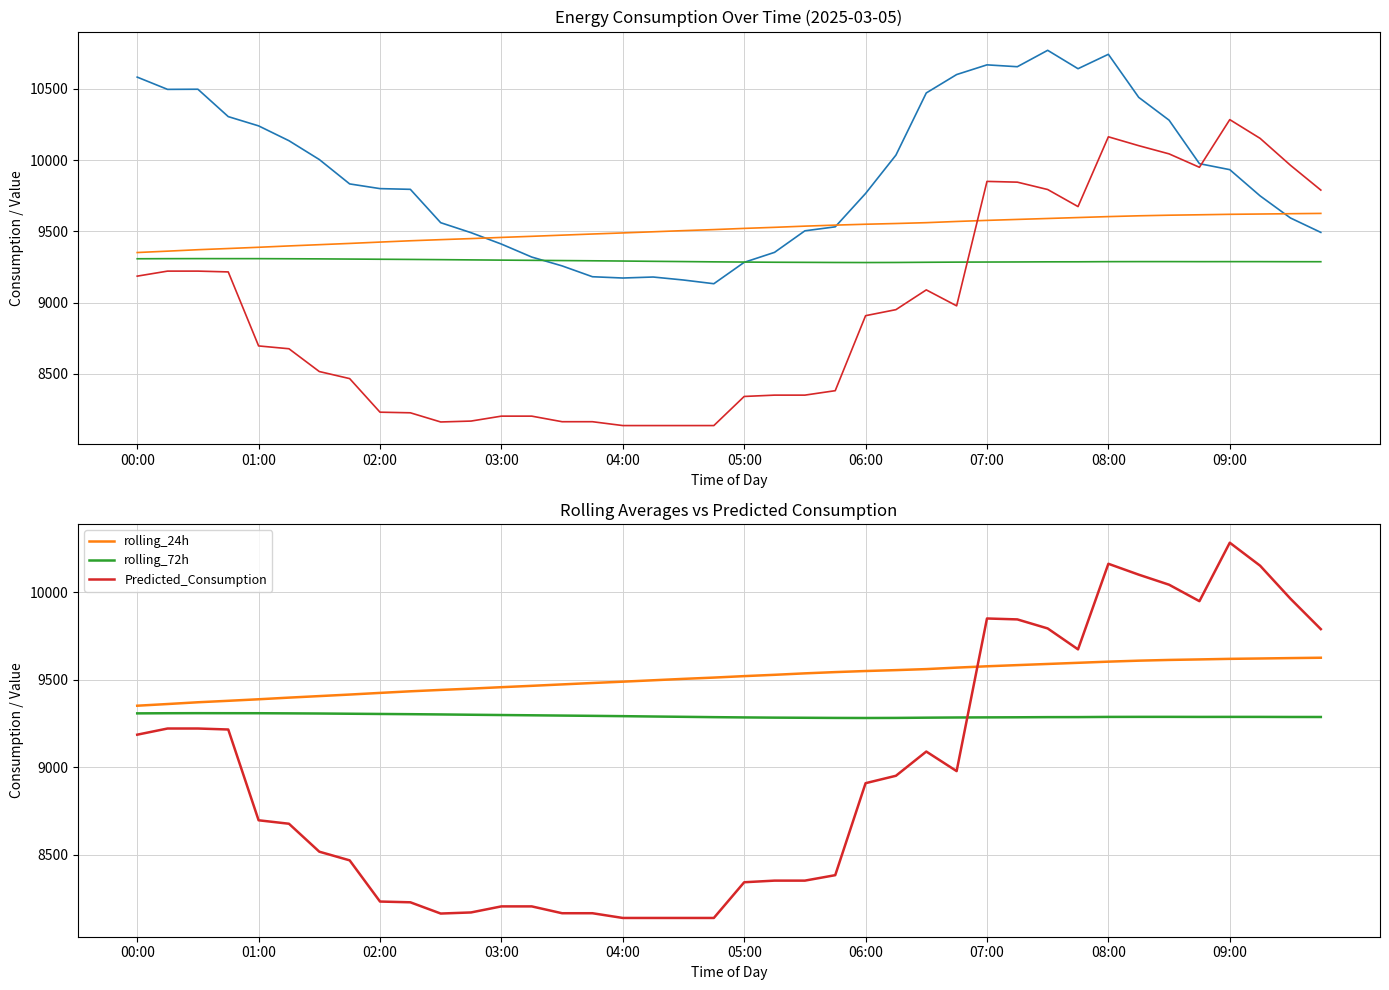

At which category is the sum across all series the highest?

08:00